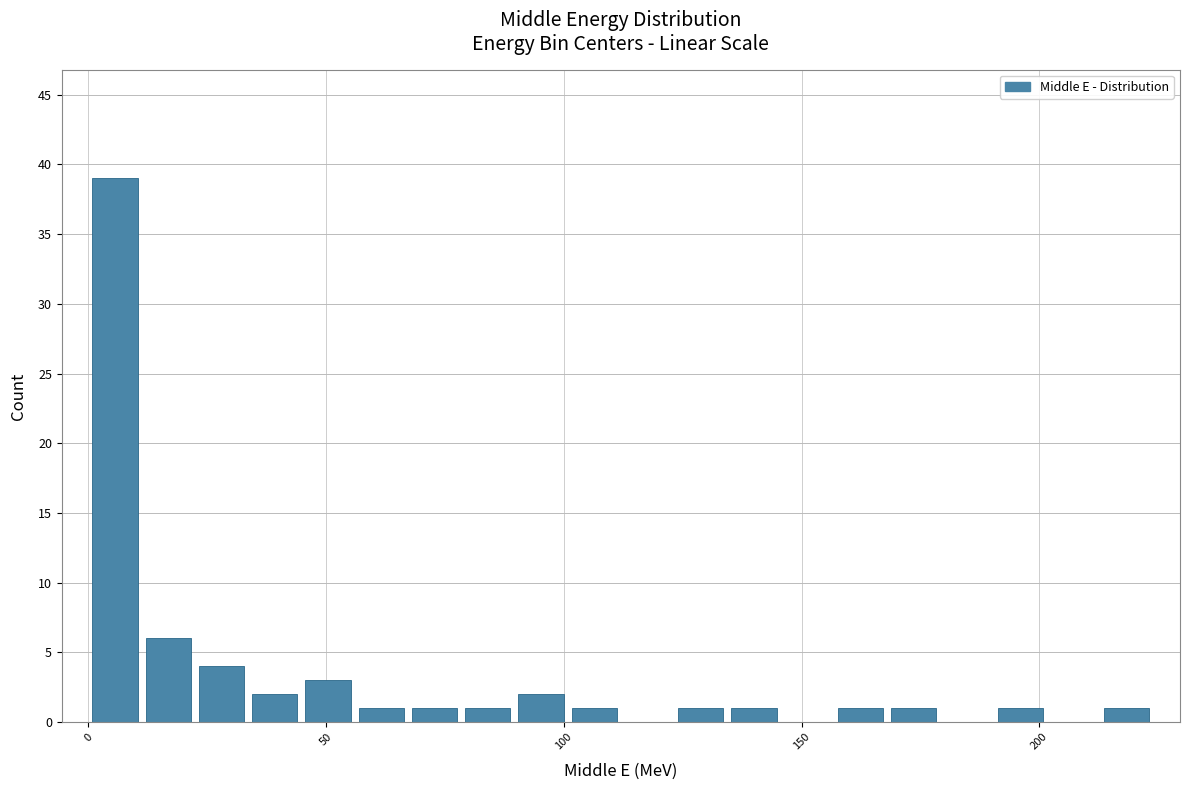

Around what value on the x-axis is the tallest bar? Give the approximate position of its centre, as read against the axis.

5